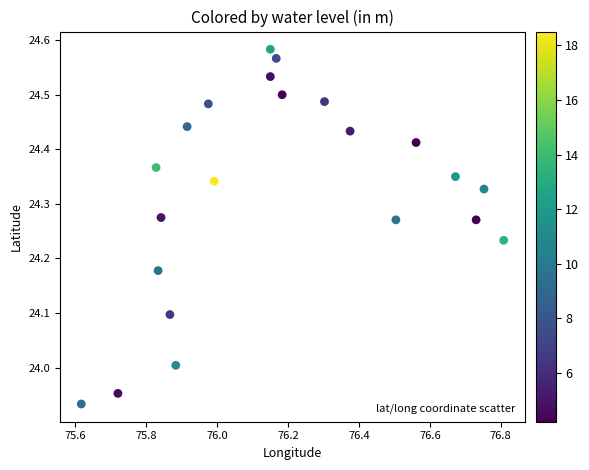

What is the range of X values (max minus min)?

1.2